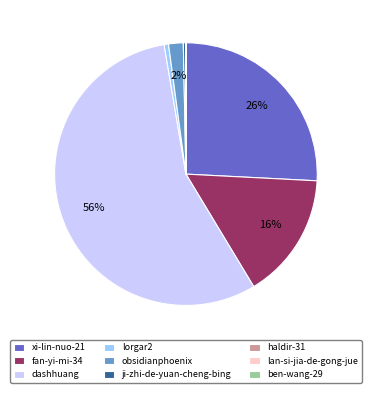

Do dashhuang and obsidianphoenix together represent more than half of the pie?

Yes